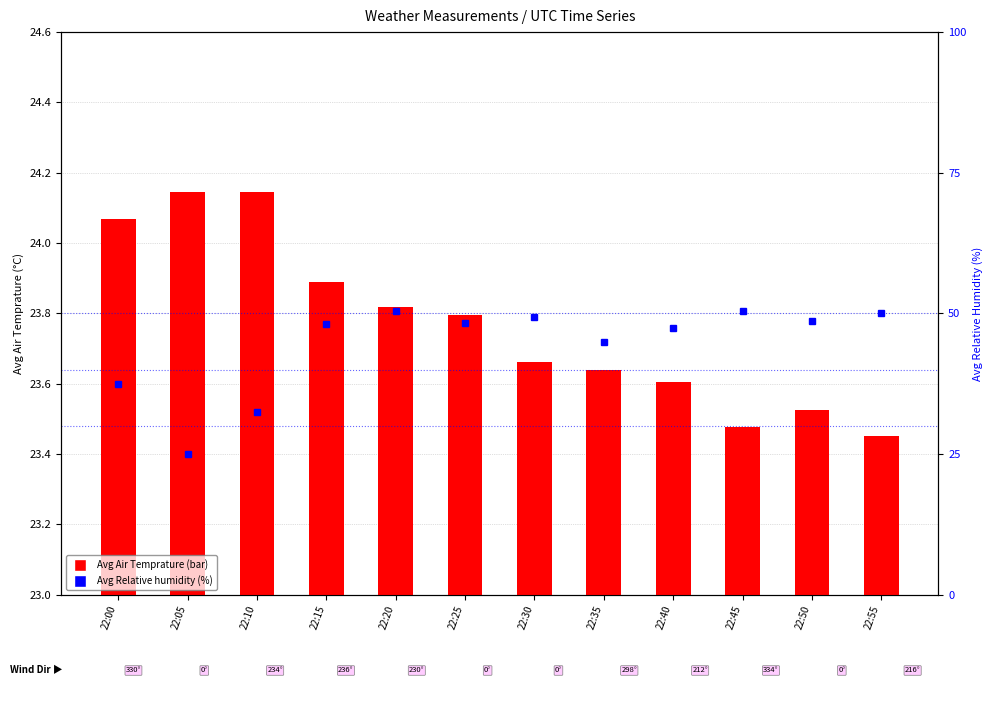

What is the difference between the maximum and minimum values in the Avg Relative humidity series?

2.5